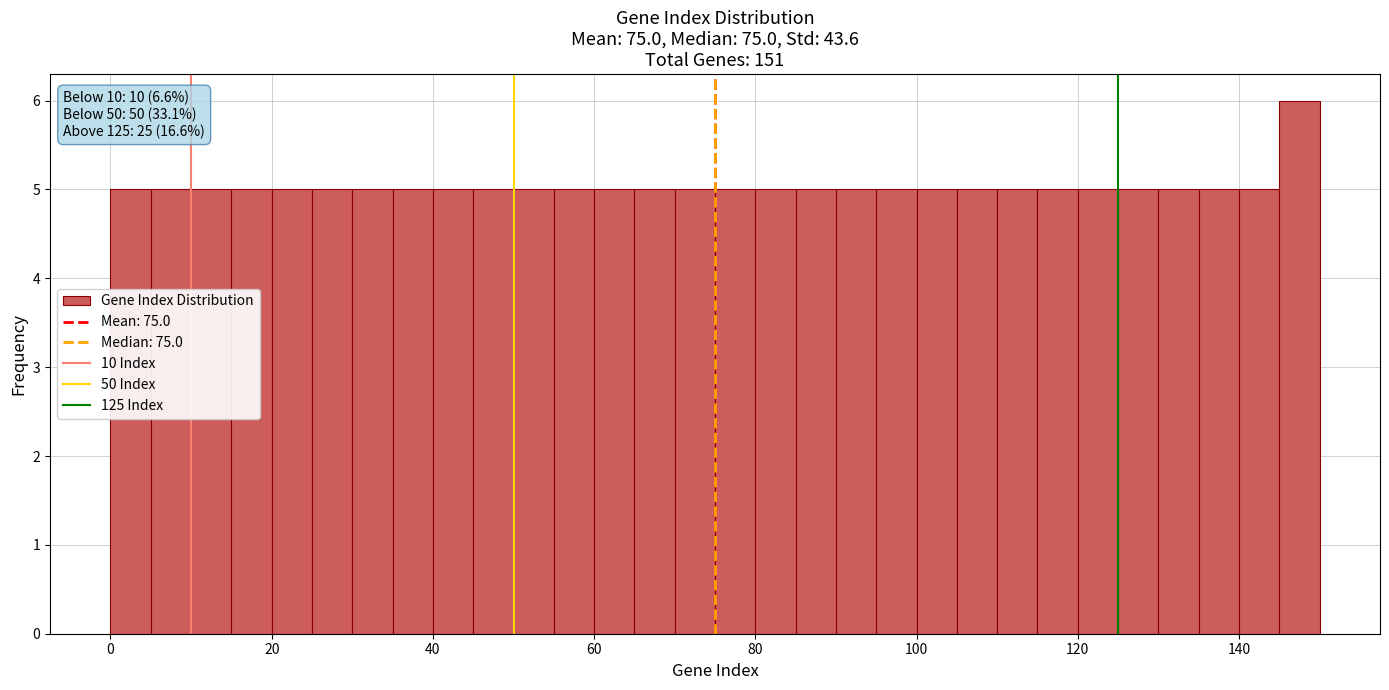

Read against the x-axis, roughly where is the centre of the tallest bar?

148